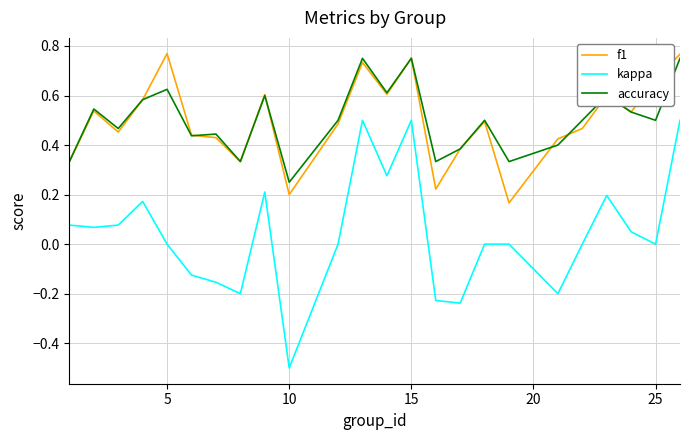

Count the number of data series in this chart.

3